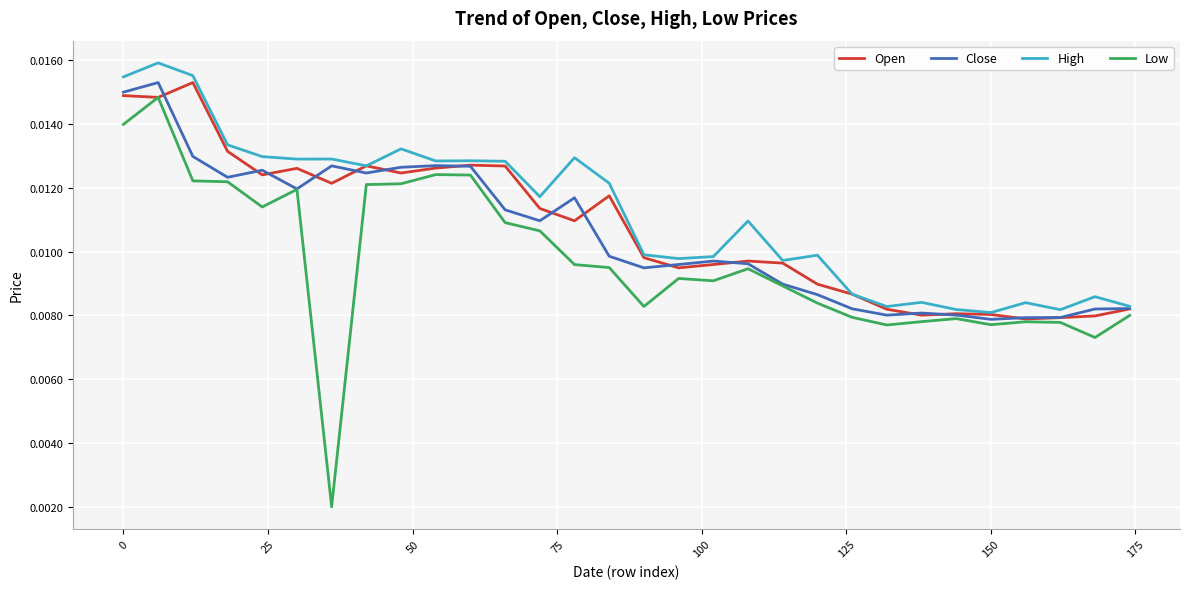

Which series has the widest spread of values?

Low